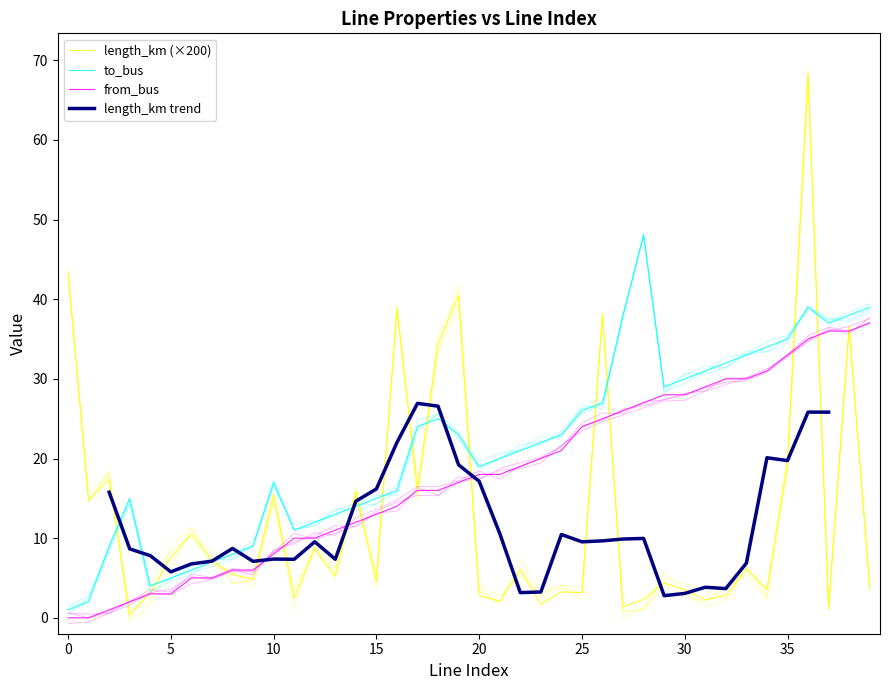

Where is the first local maximum for to_bus?

3